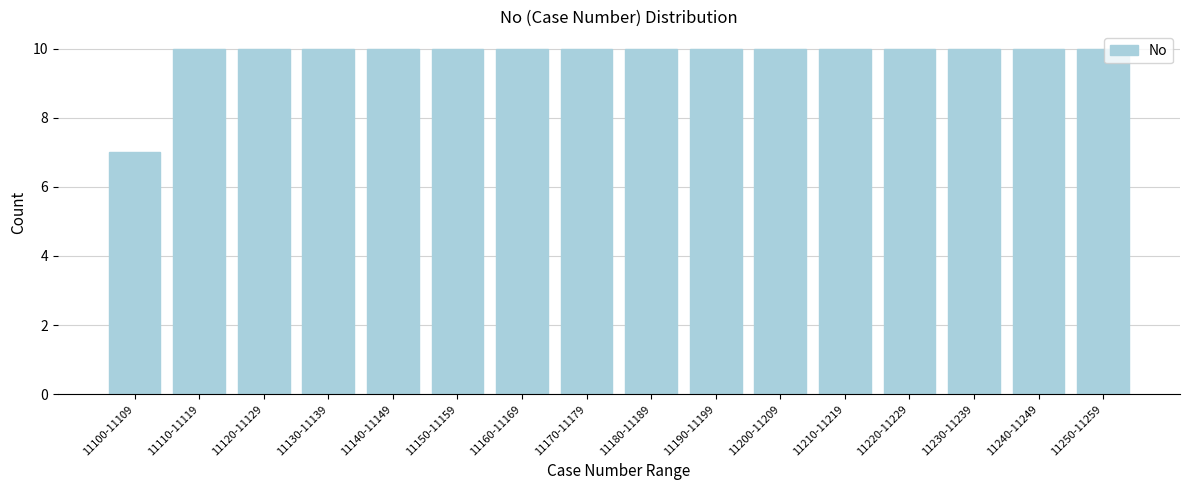

Reading left to right, list all the values displayed in this chart.

11100-11109=7	11110-11119=10	11120-11129=10	11130-11139=10	11140-11149=10	11150-11159=10	11160-11169=10	11170-11179=10	11180-11189=10	11190-11199=10	11200-11209=10	11210-11219=10	11220-11229=10	11230-11239=10	11240-11249=10	11250-11259=10